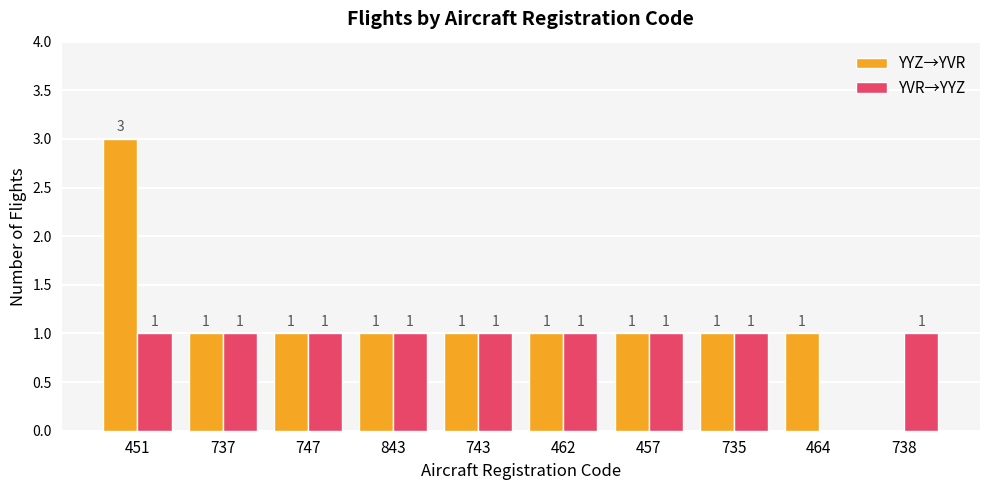

What is the sum of all YYZ→YVR values?

11